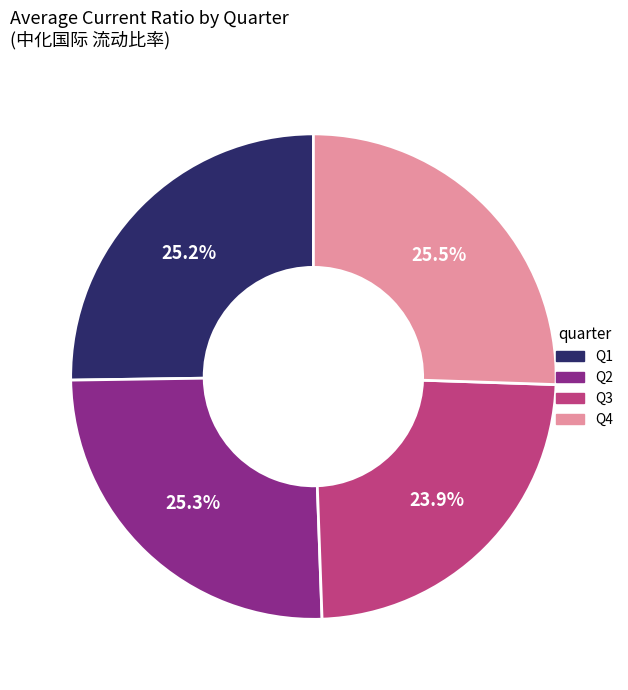

Does any single category account for the majority?

No